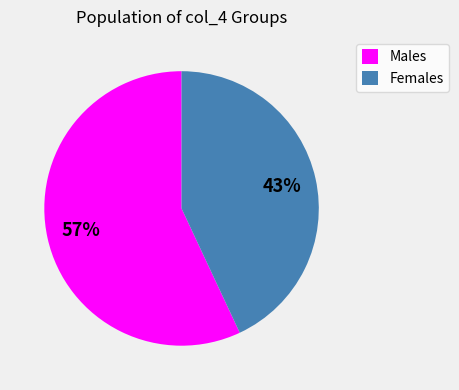

Is it true that Males is 57% of the pie?

True